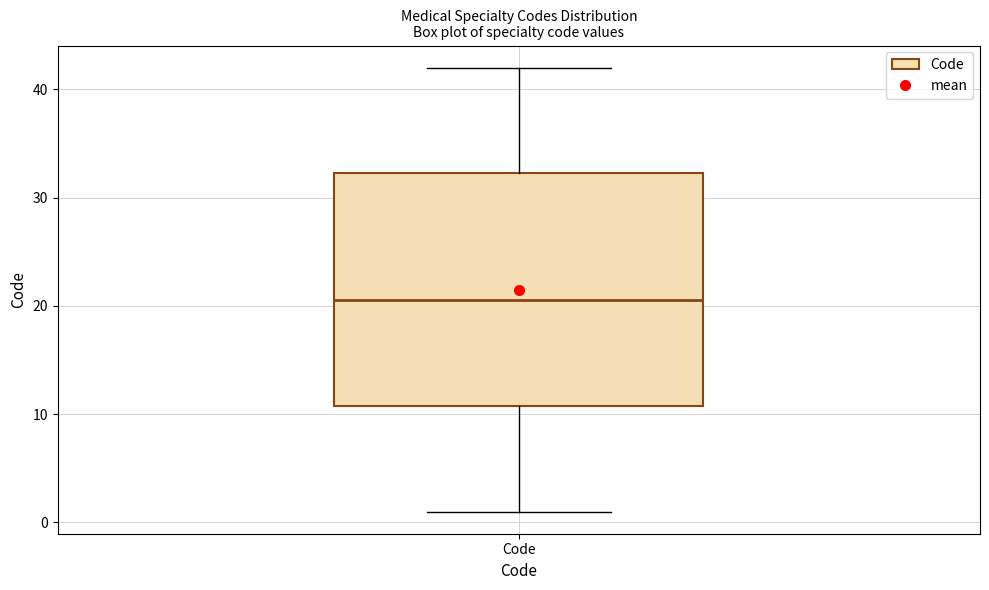

Read this box plot against the y-axis: the position of the median line, the range covered by the box, and the ends of both whiskers. The values are not printed on the chart, so give them approximately, as read against the axis.

median 21, box 11 to 32, whiskers 1 to 42